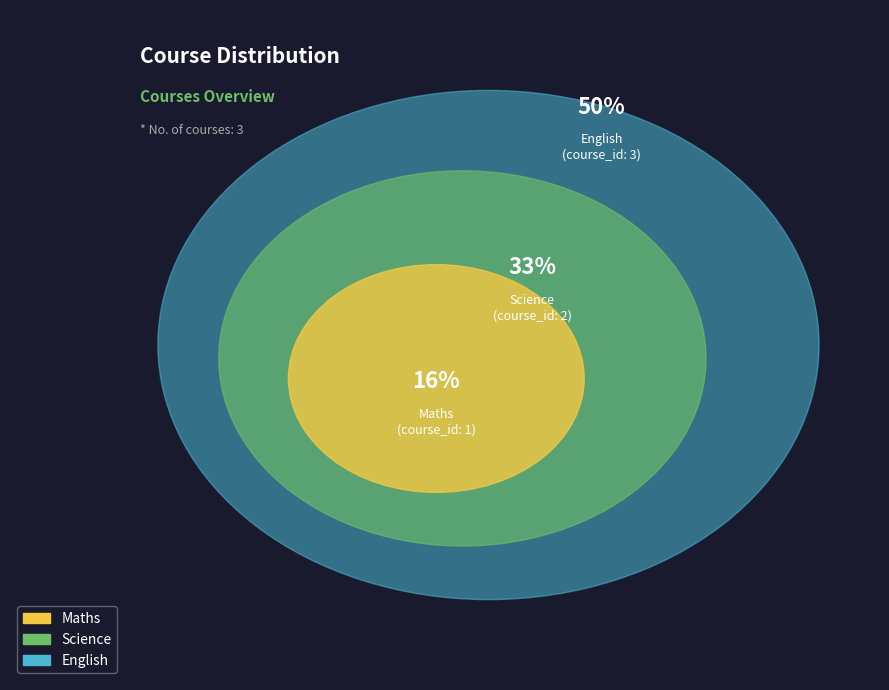

How many segments does this pie chart have?

3